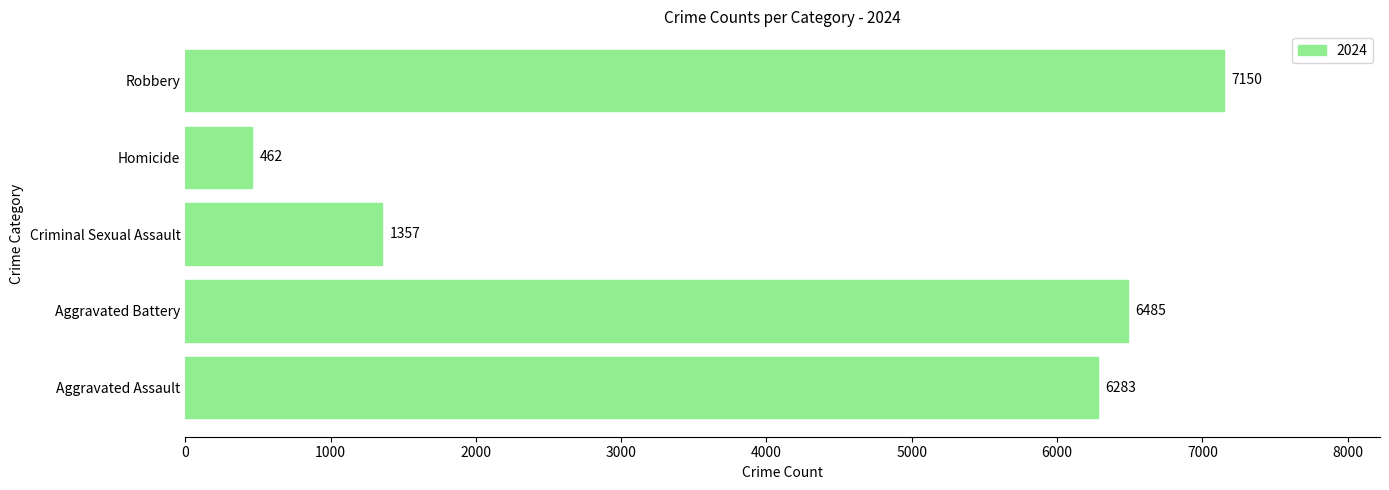

How many bars are there in total?

5